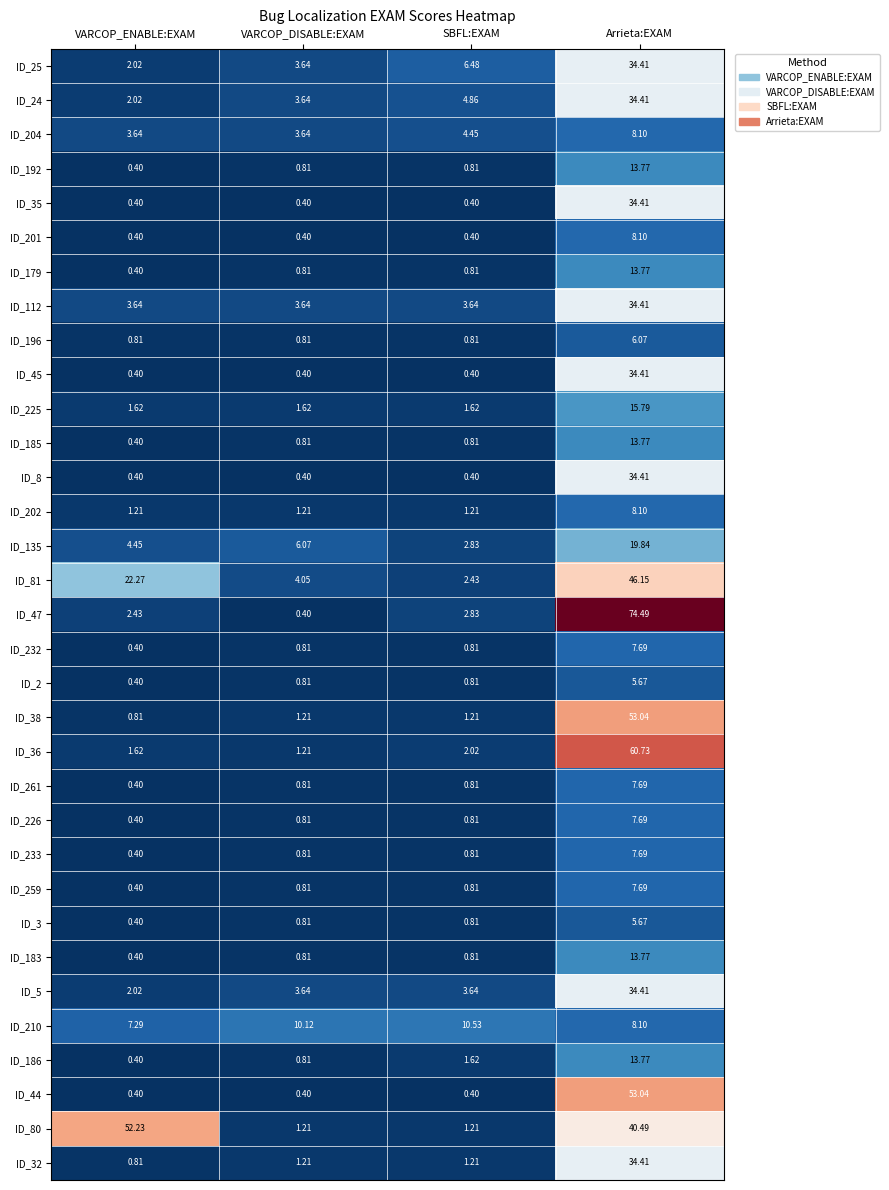

How many categories are shown in the chart?

4